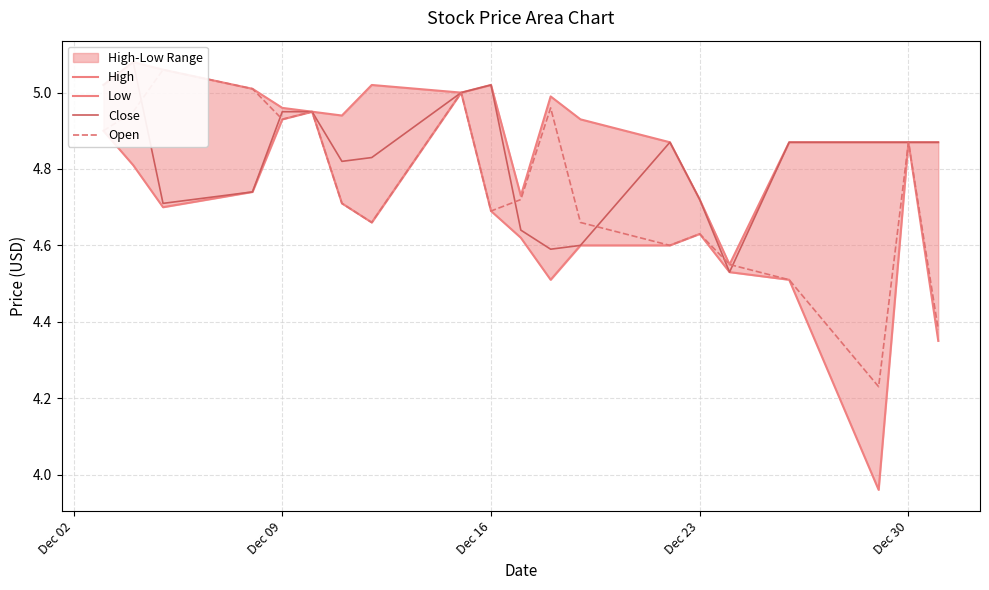

True or false: Close has more than 0 points higher than both neighbors.

True